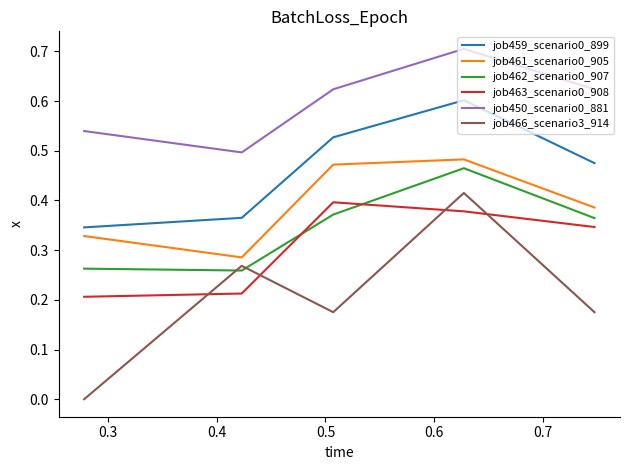

Count the job462_scenario0_907 values in the range 0 to 1.

5